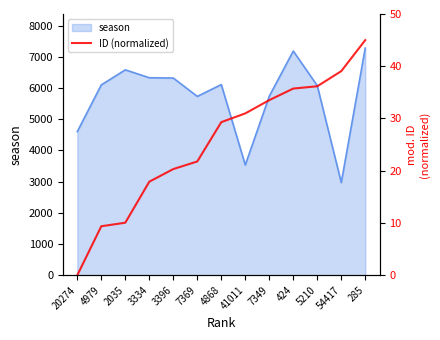

At which label does season reach its minimum?

54417